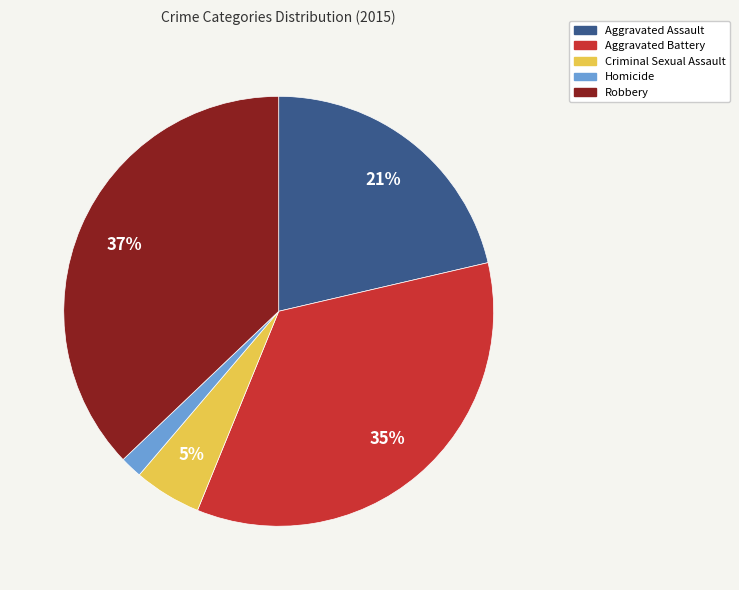

What percentage is the Criminal Sexual Assault slice, to the nearest percent?

5%